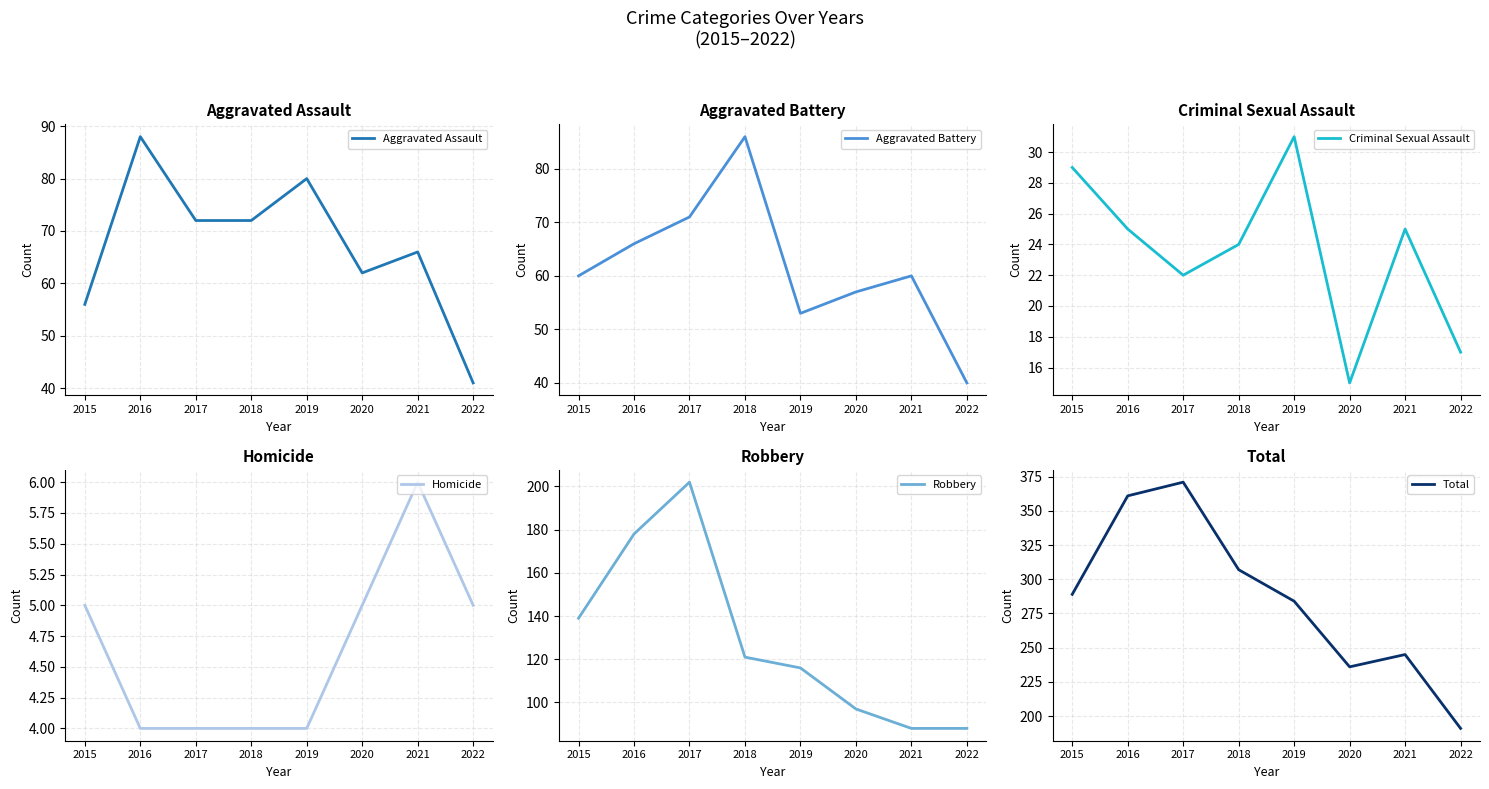

At how many categories does at least one series exceed 19?

8